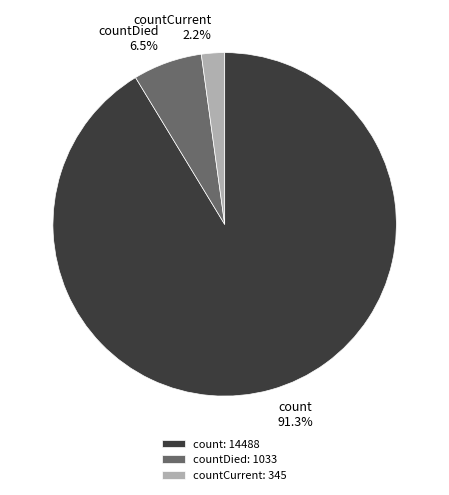

How many segments does this pie chart have?

3